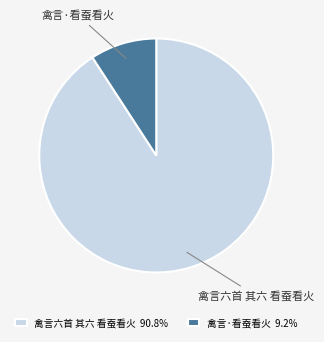

The 禽言·看蚕看火 slice represents 17% of the pie. True or false?

False